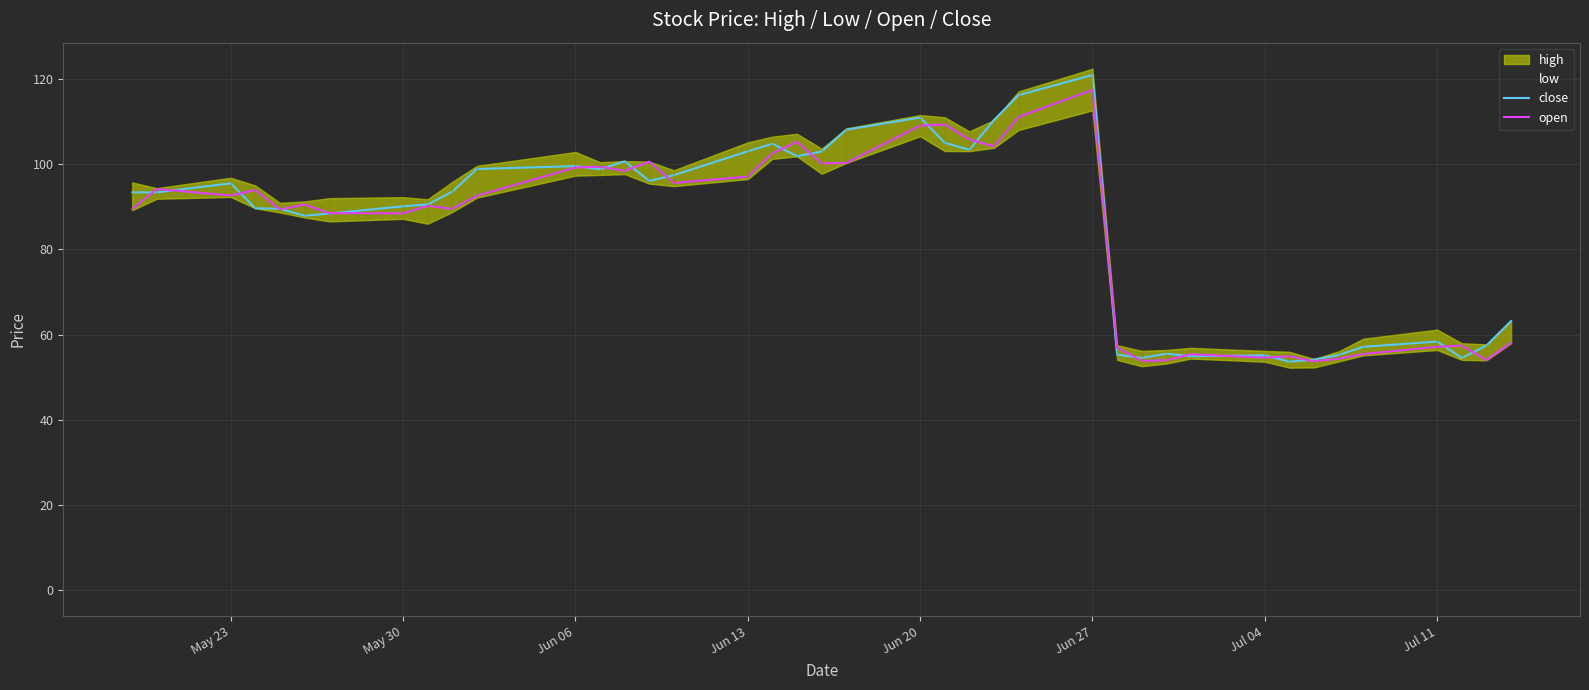

At which label does open reach its peak?

Jun 27